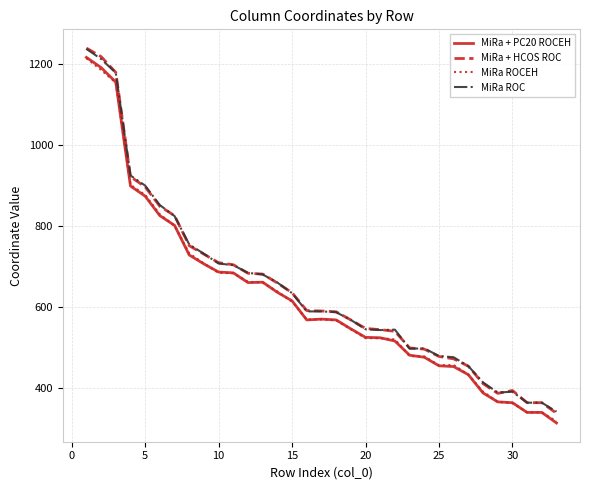

What is the lowest value of the MiRa + HCOS ROC series?

339